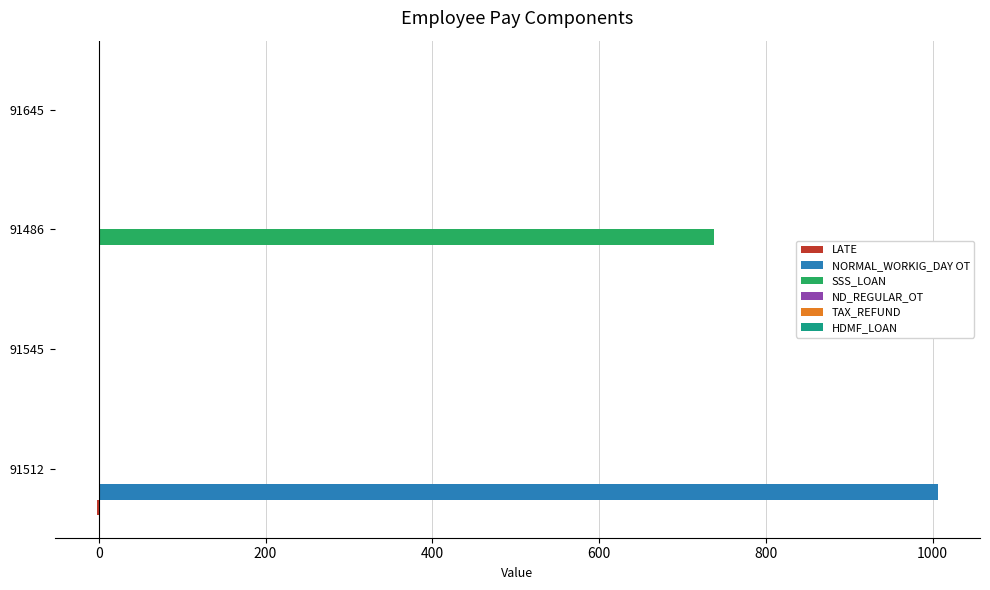

Is it true that NORMAL_WORKIG_DAY OT equals 1006.4 at 91512?

True